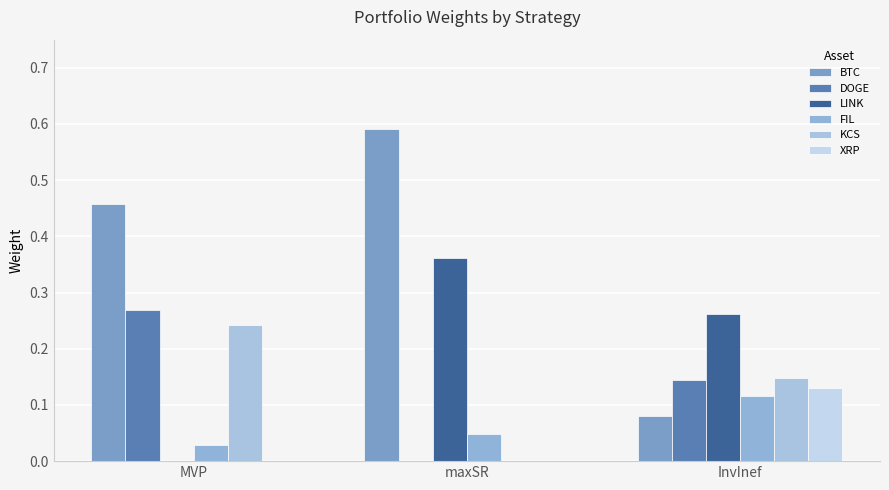

Which category has the lowest value across all series?

maxSR